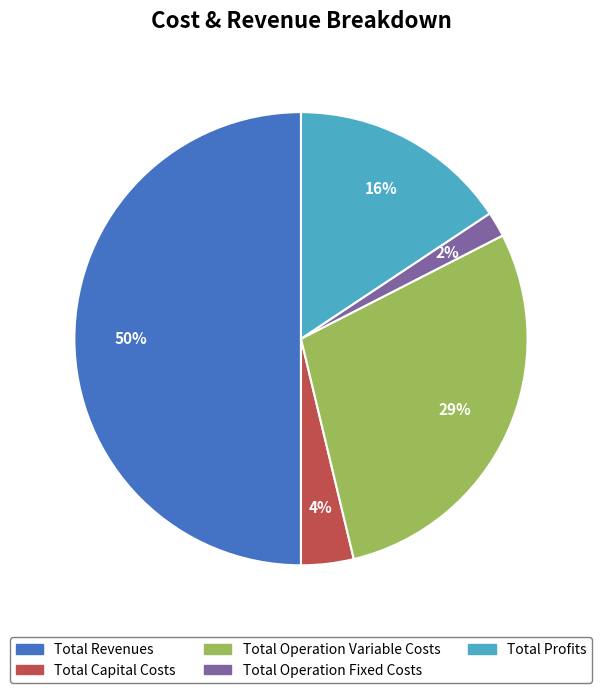

The Total Revenues slice represents 38% of the pie. True or false?

False